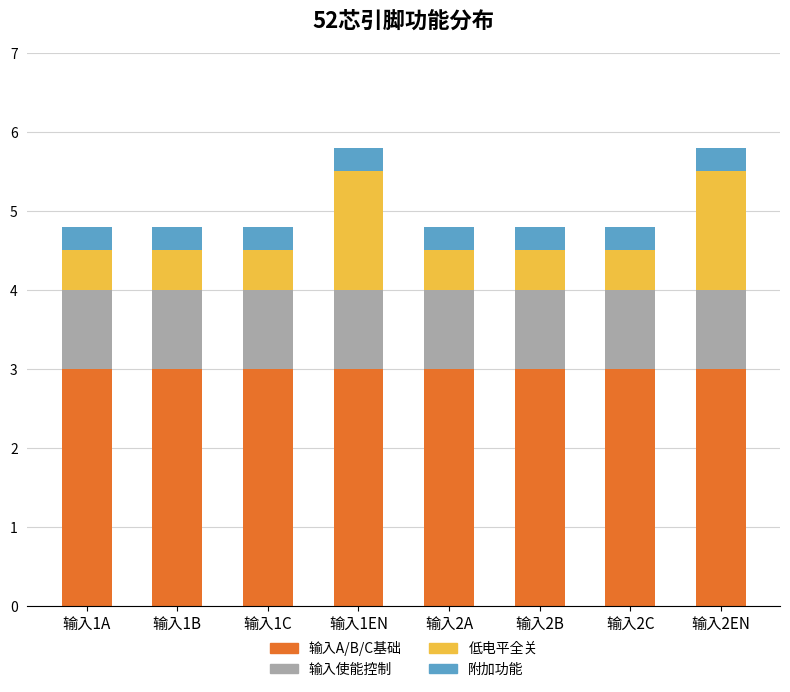

What is the highest value of the 输入A/B/C基础 series?

3.0